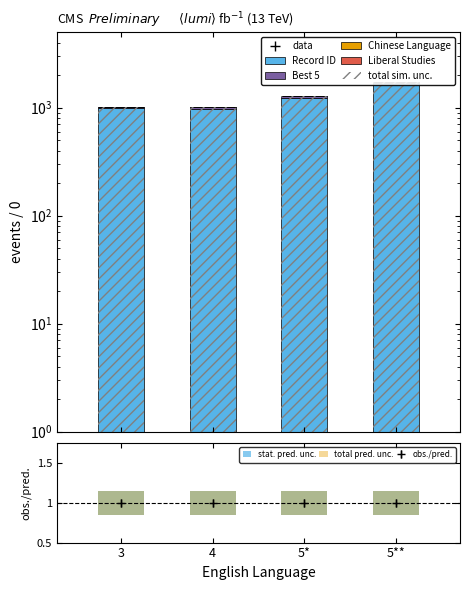

What is the greatest value displayed?

1686